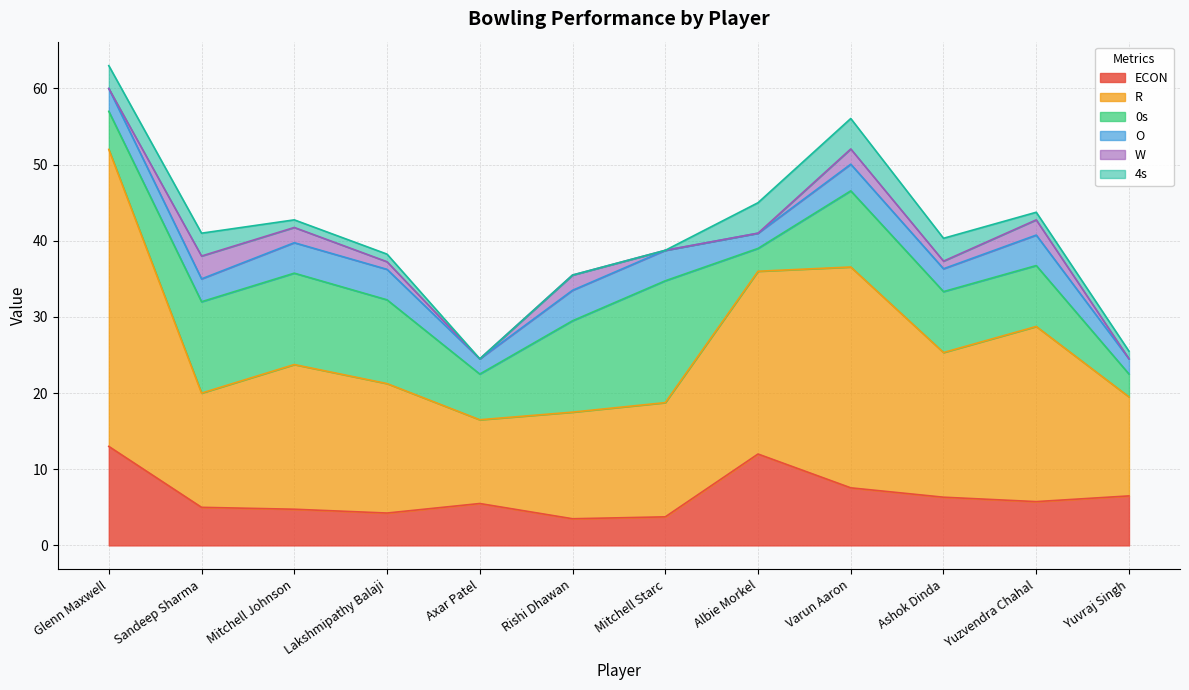

True or false: O has a value of 6.5 at Mitchell Starc.

False